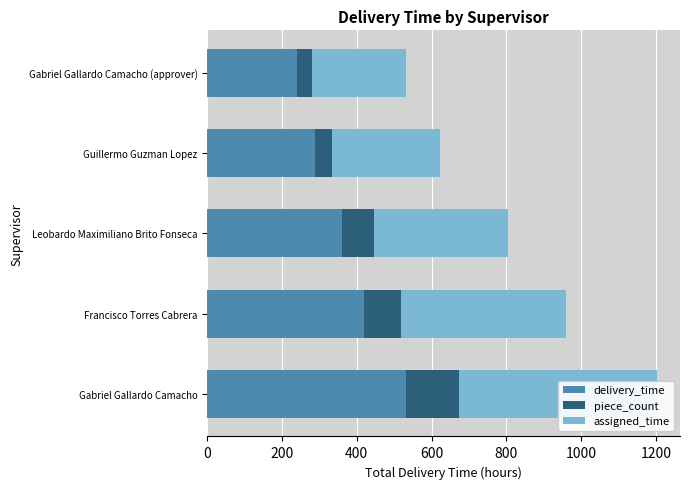

List the series in order of their peak value, highest first.

delivery_time, assigned_time, piece_count